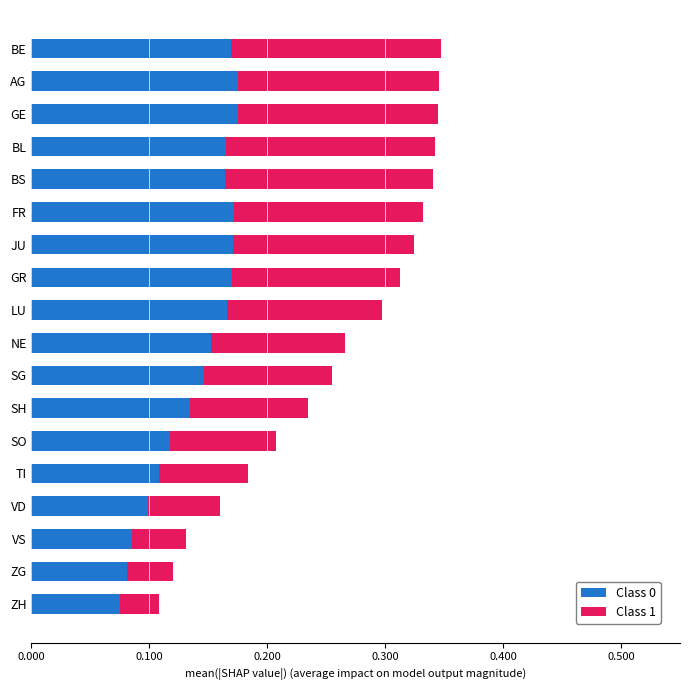

What is the total value across all series at SG?

0.3